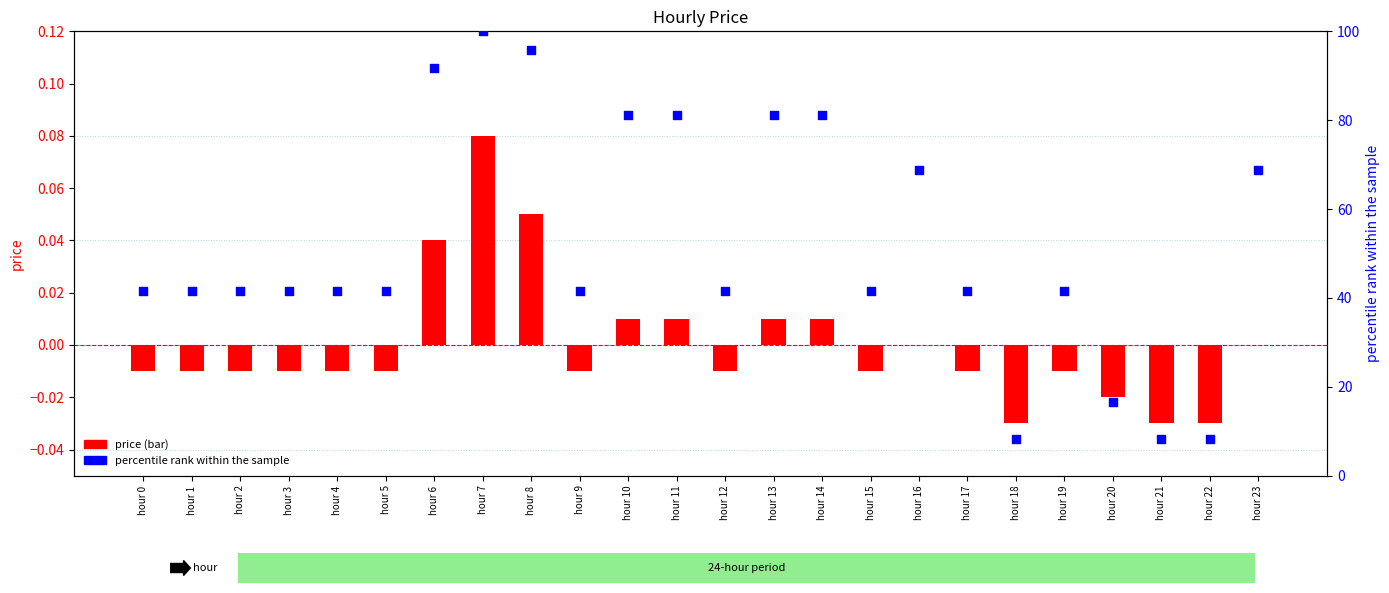

What are all the series names shown in the legend?

price (bar), percentile rank within the sample